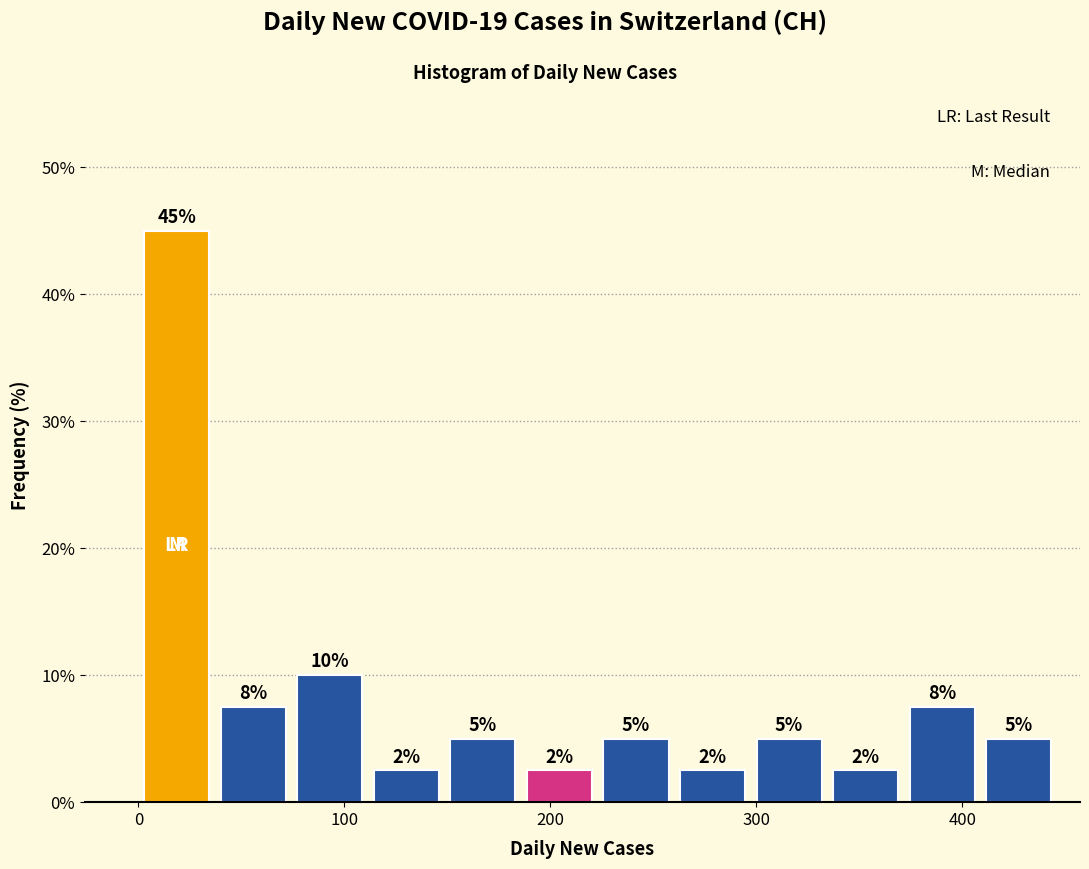

Read against the x-axis, roughly where is the centre of the tallest bar?

20